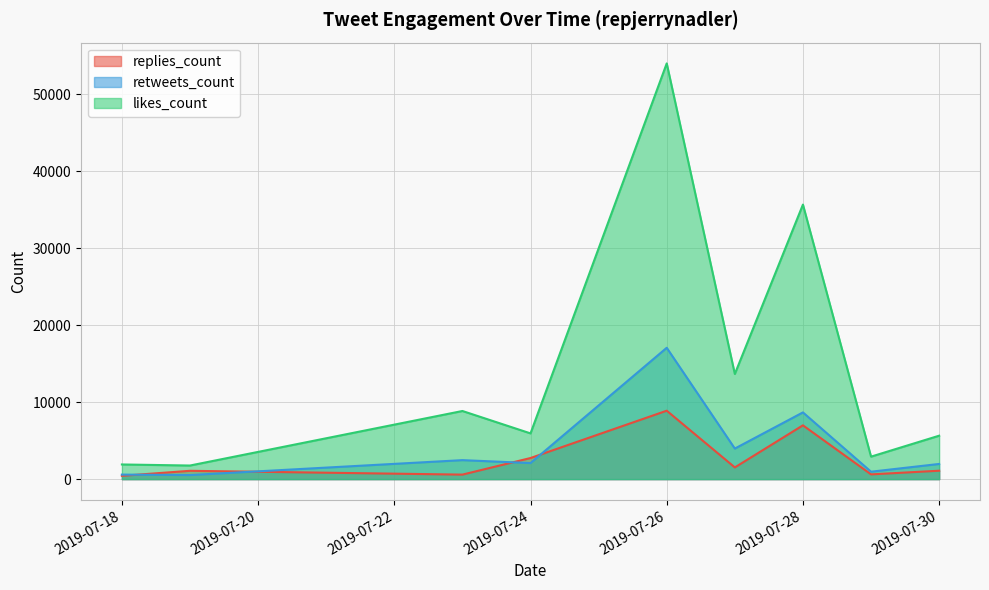

What is the average value of the replies_count series?

2661